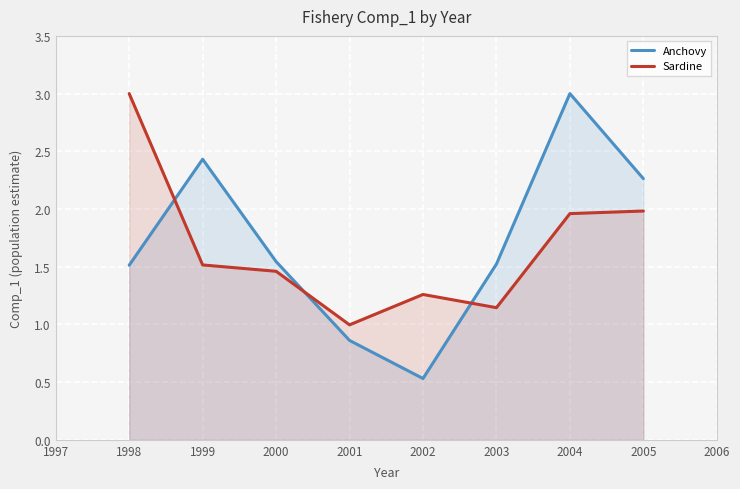

True or false: Sardine has more than 2 interior local peaks.

False